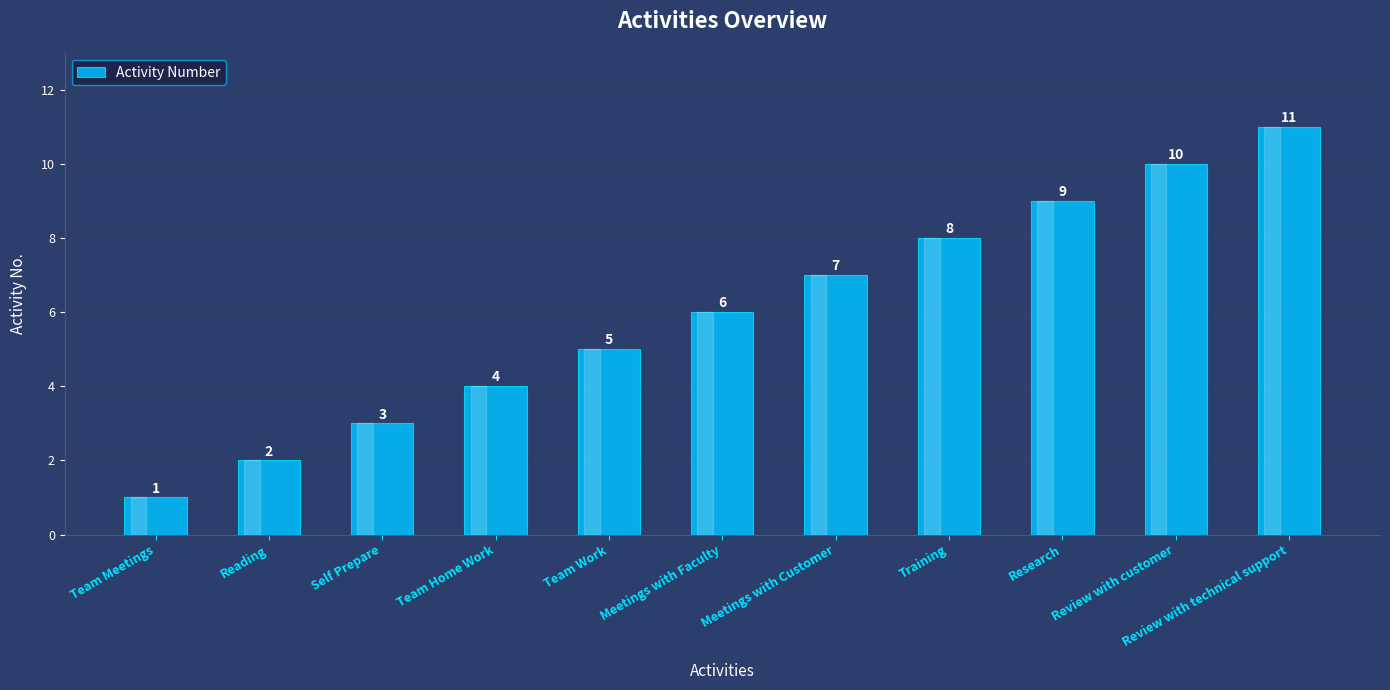

Which label corresponds to the smallest value in the chart?

Team Meetings